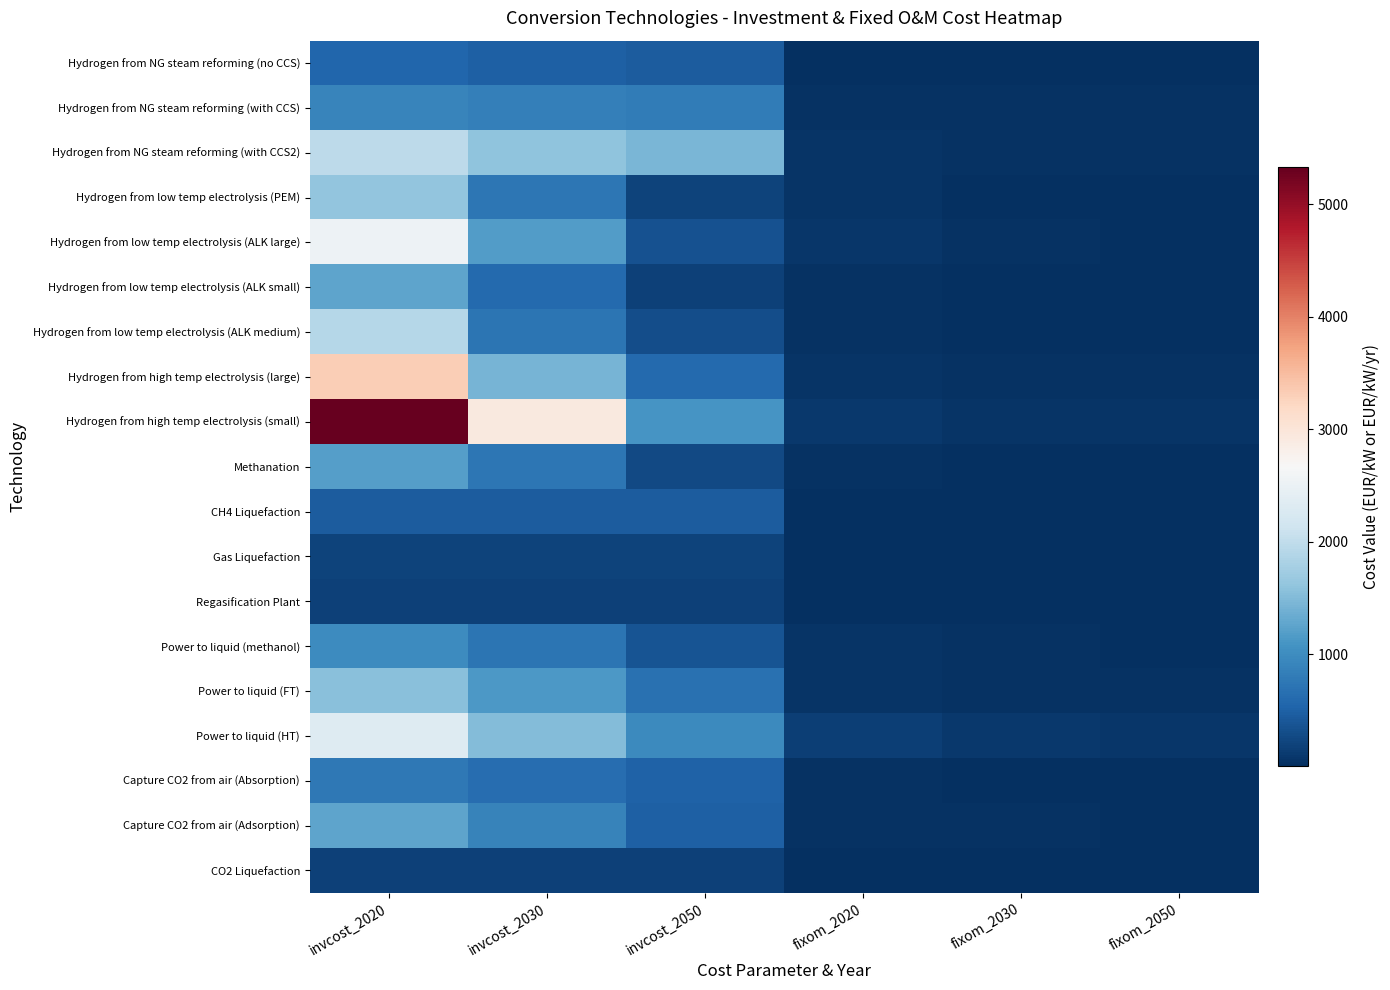

Between fixom_2020 and fixom_2050, which series saw the biggest shift?

Power to liquid (HT)